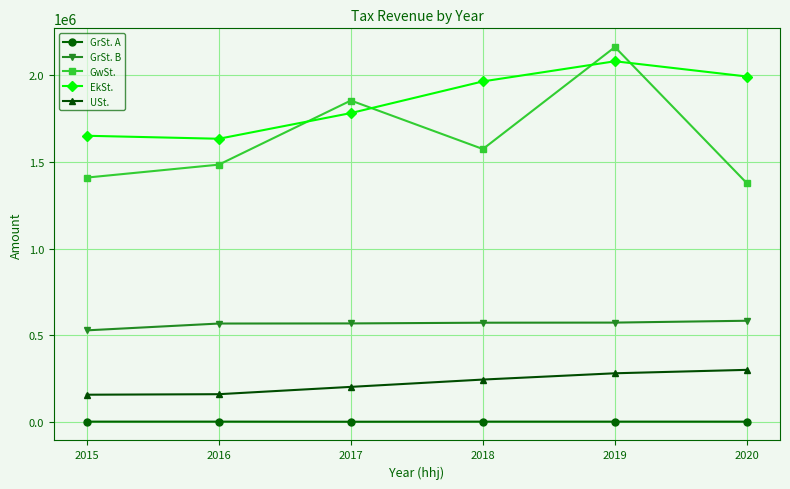

What are all the series names shown in the legend?

GrSt. A, GrSt. B, GwSt., EkSt., USt.